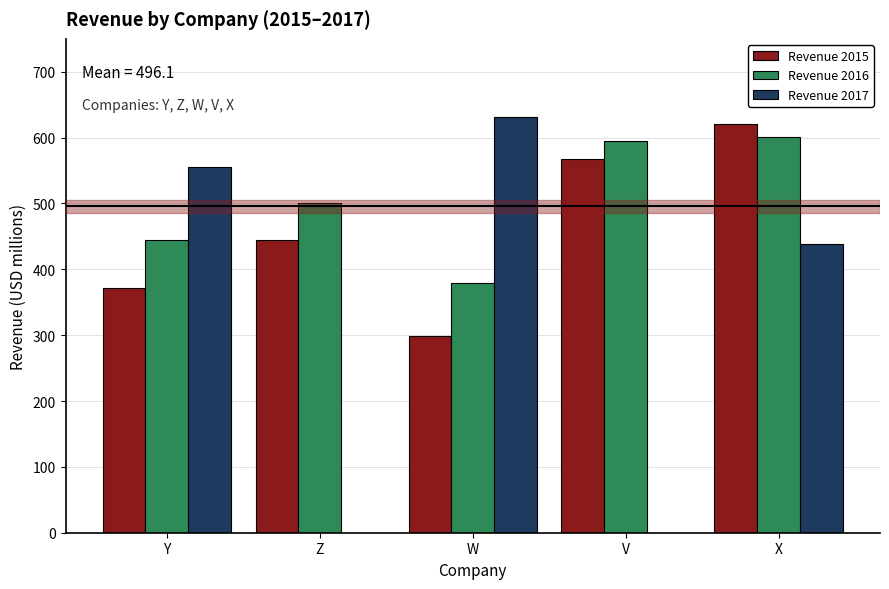

What is the label of the 1st bar from the left?

Y